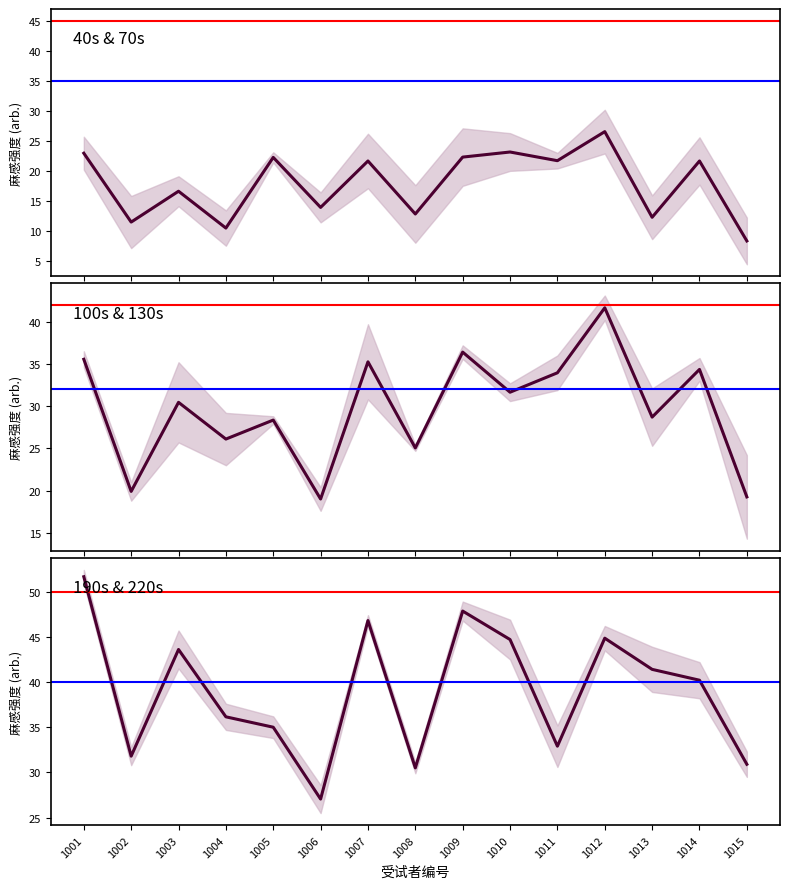

Reading left to right, transcribe all the data shown in this chart.

40s & 70s: 1001=22.9	1002=11.4	1003=16.6	1004=10.4	1005=22.2	1006=13.9	1007=21.6	1008=12.8	1009=22.3	1010=23.1	1011=21.7	1012=26.5	1013=12.2	1014=21.6	1015=8.3
100s & 130s: 1001=35.5	1002=19.9	1003=30.5	1004=26.1	1005=28.4	1006=19.0	1007=35.2	1008=25.0	1009=36.4	1010=31.7	1011=34.0	1012=41.7	1013=28.7	1014=34.4	1015=19.2
190s & 220s: 1001=51.6	1002=31.8	1003=43.6	1004=36.2	1005=35.0	1006=27.1	1007=46.8	1008=30.5	1009=47.8	1010=44.7	1011=32.9	1012=44.9	1013=41.4	1014=40.2	1015=30.9